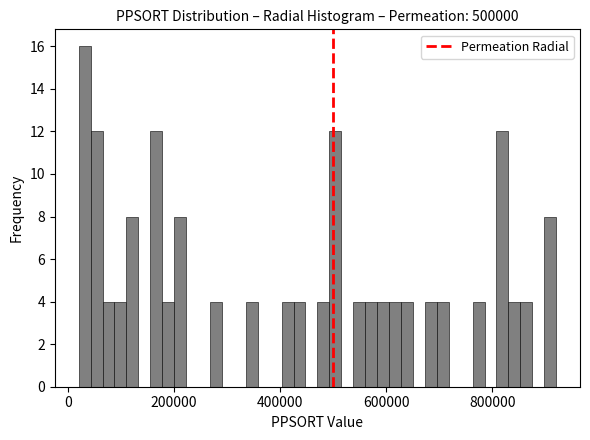

Around what value on the x-axis is the tallest bar? Give the approximate position of its centre, as read against the axis.

40000